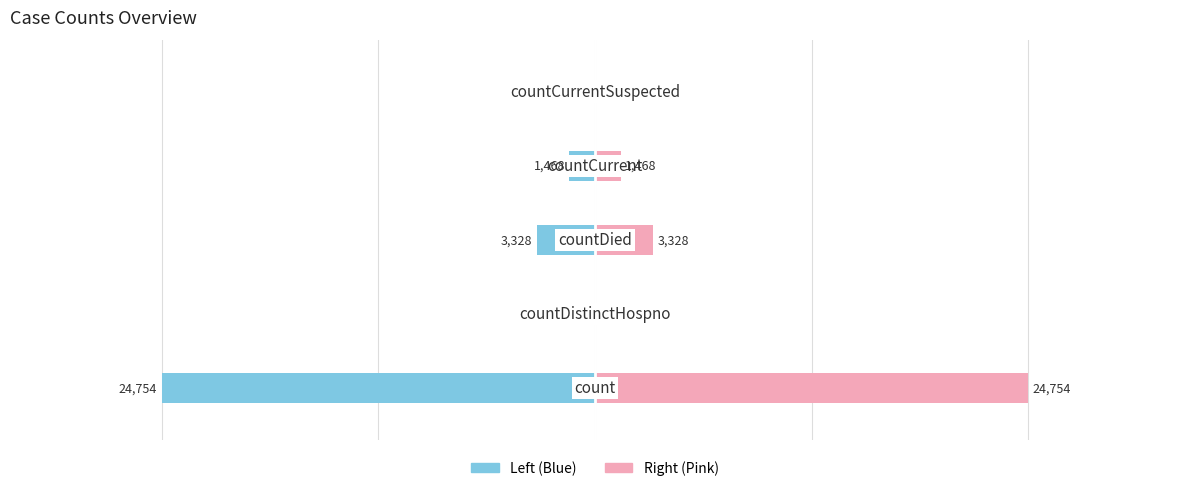

Reading right to left, extract all data points from this chart.

col_1 (left): 4=0	3=-1468	2=-3328	1=0	0=-24754
col_1 (right): 4=0	3=1468	2=3328	1=0	0=24754